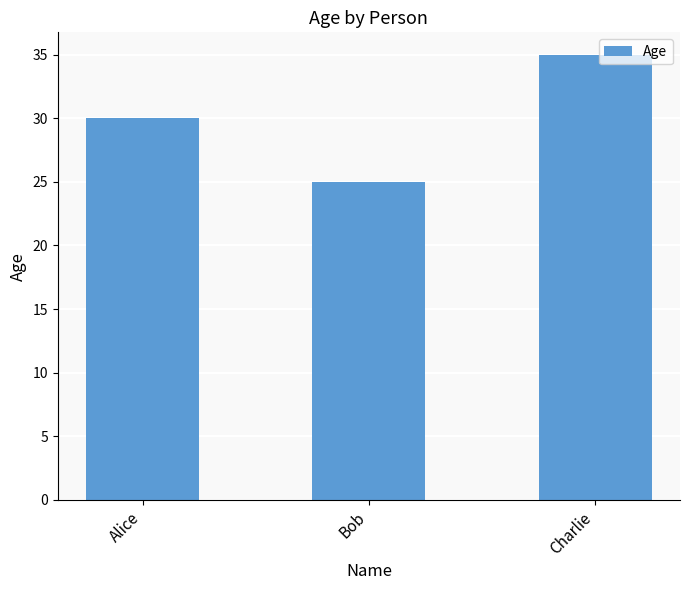

What is the difference between the maximum and minimum values?

10